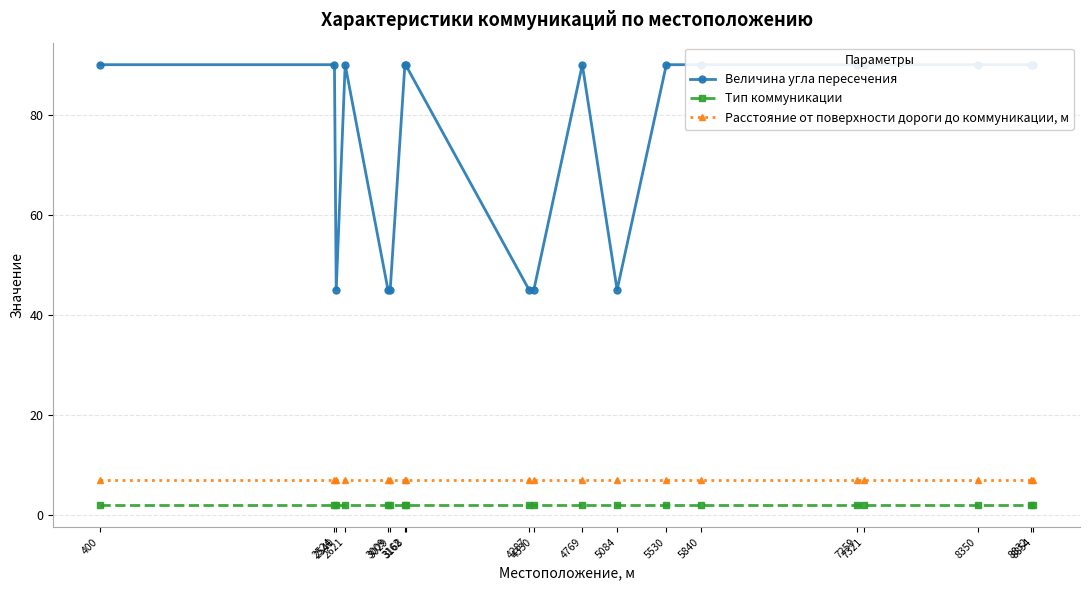

True or false: Расстояние от поверхности дороги до коммуникации, м and Величина угла пересечения cross at least once.

False